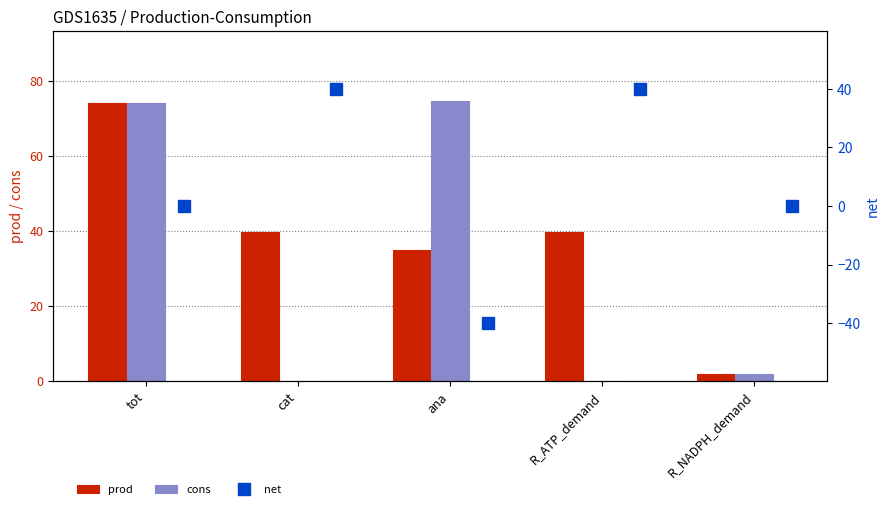

What is the label of the 3rd bar from the right?

ana